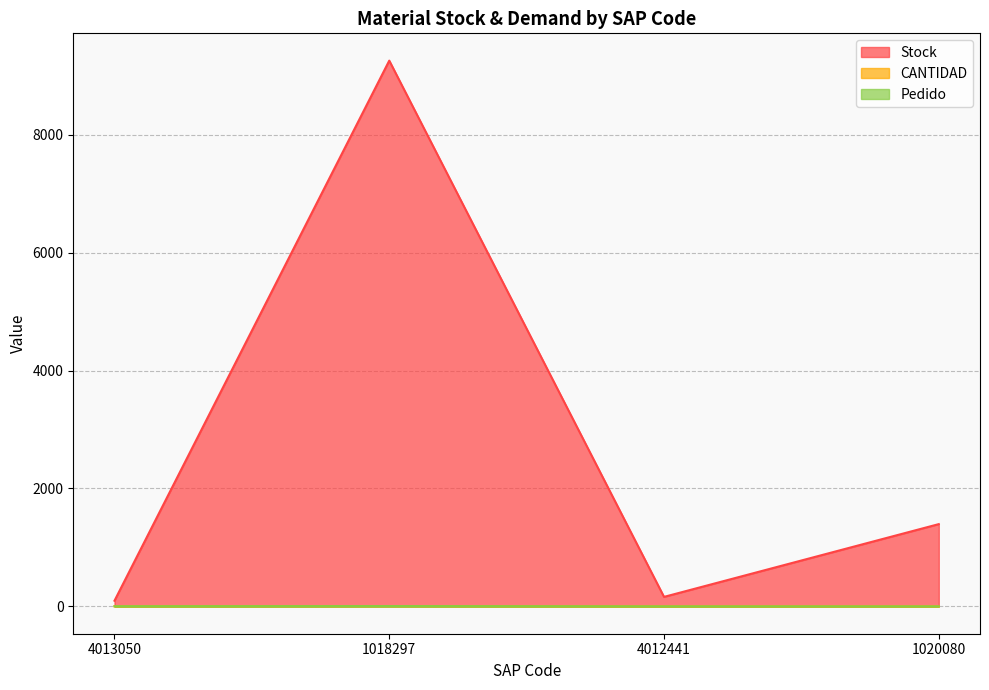

What is the smallest value displayed?

1